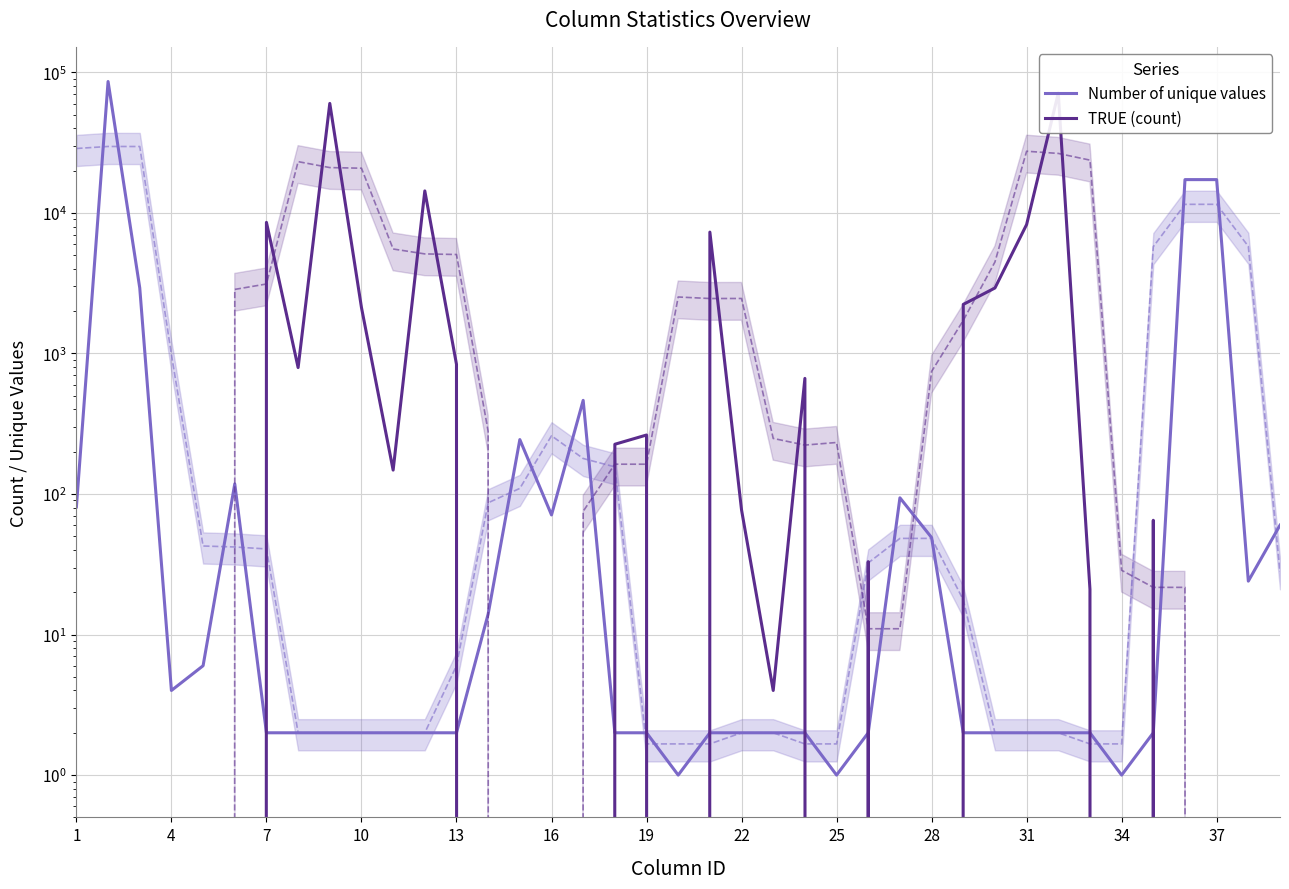

Which label corresponds to the smallest value in the chart?

1